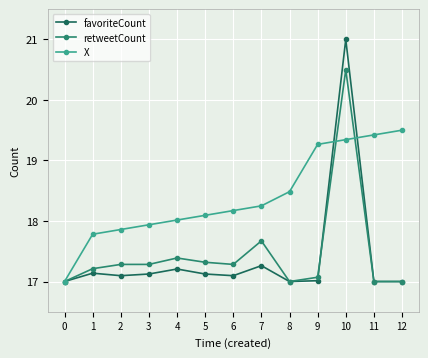

What is the difference between the retweetCount values at 9 and 6?

0.2